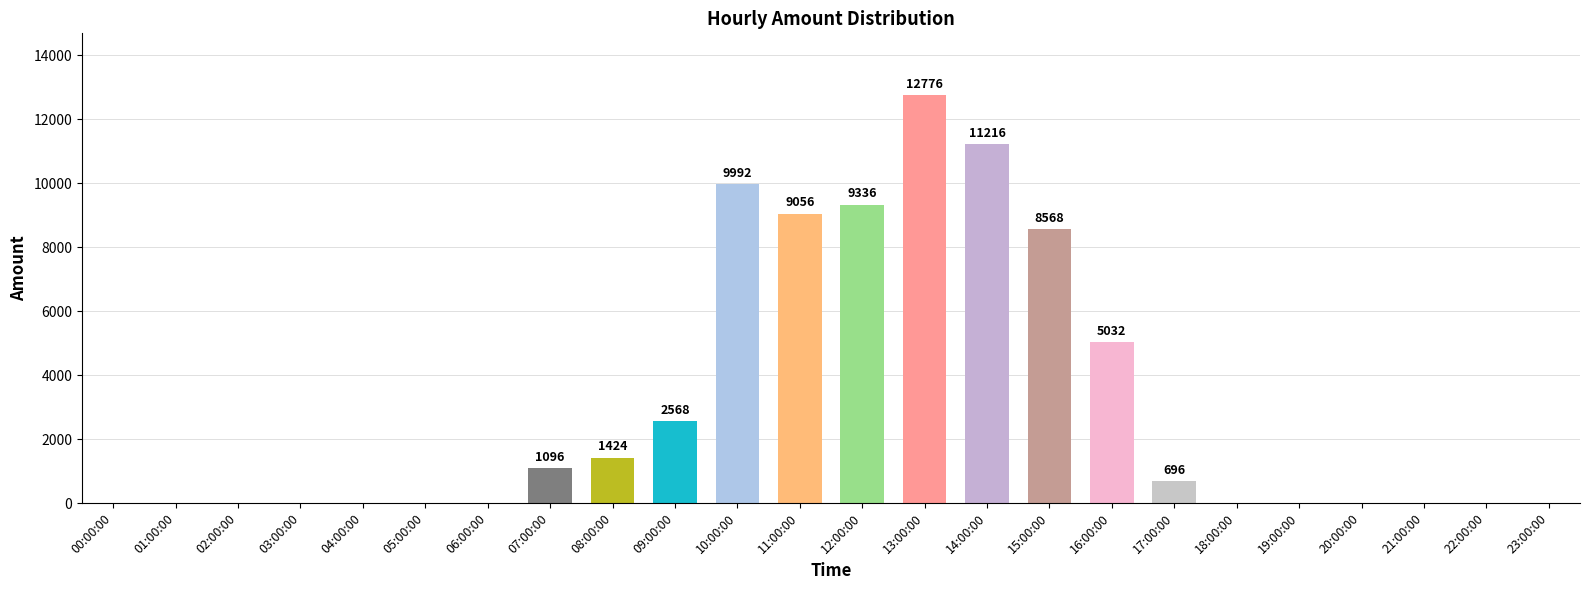

What is the greatest value displayed?

12776